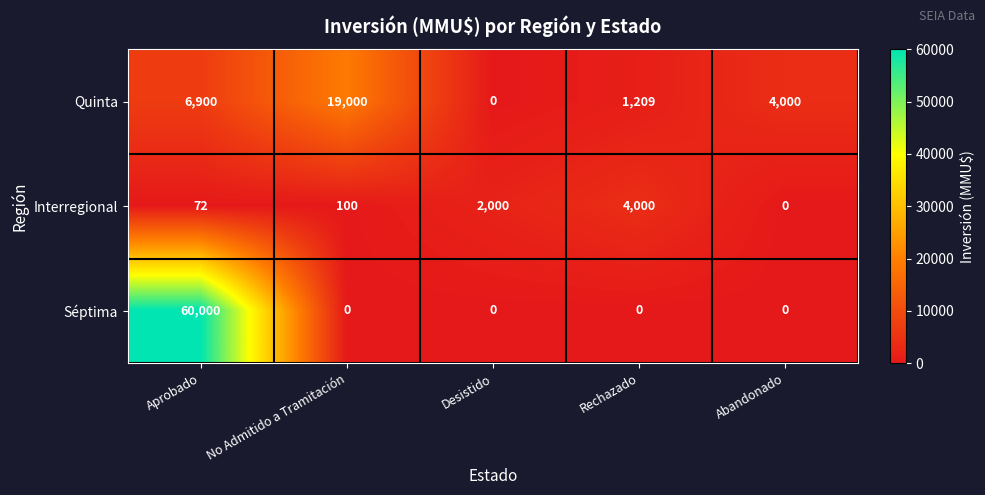

The value of Séptima at Aprobado is 80314. True or false?

False